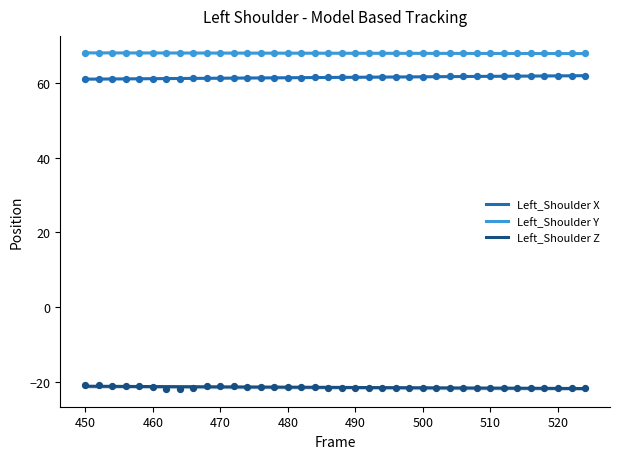

At how many categories does at least one series exceed 67?

38